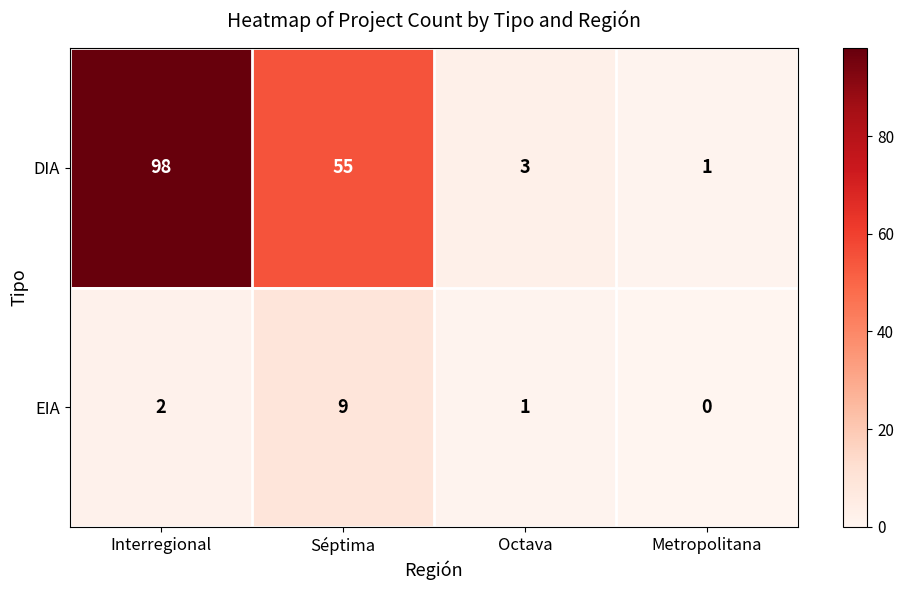

List the series in order of their peak value, lowest first.

EIA, DIA